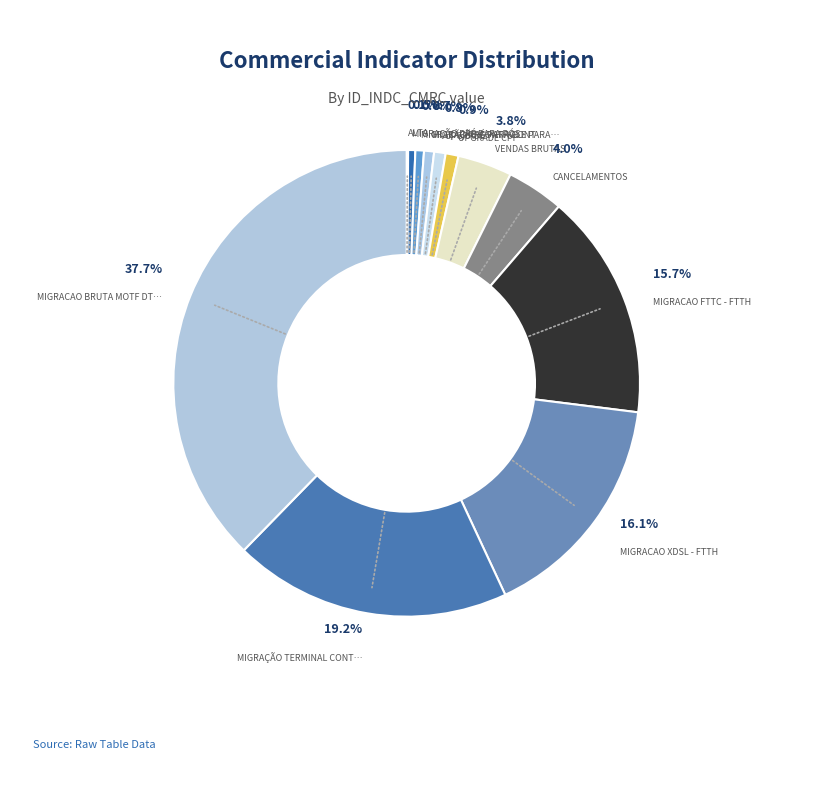

How many segments does this pie chart have?

12